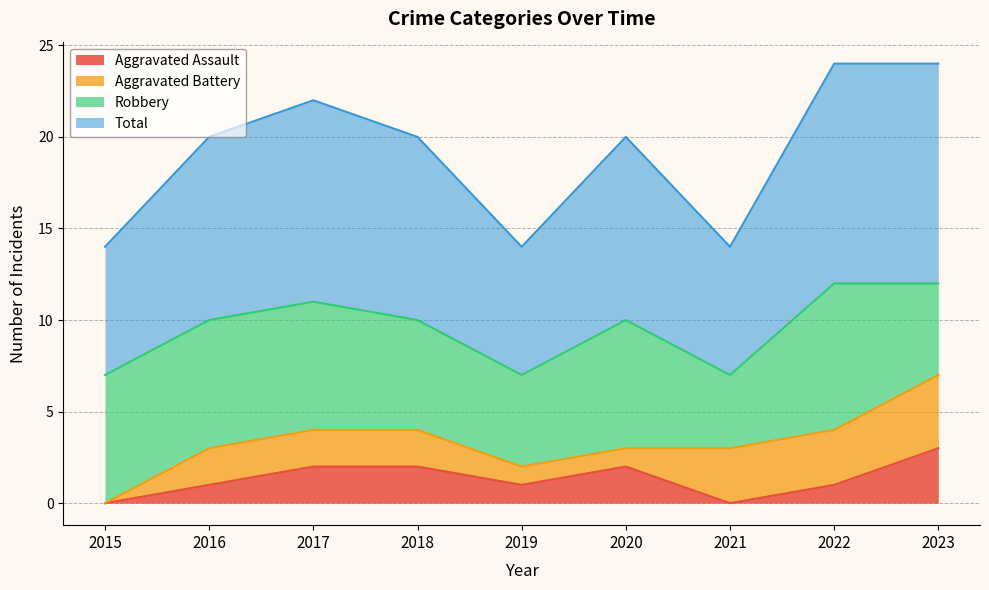

Between 2021 and 2023, which series saw the biggest shift?

Total